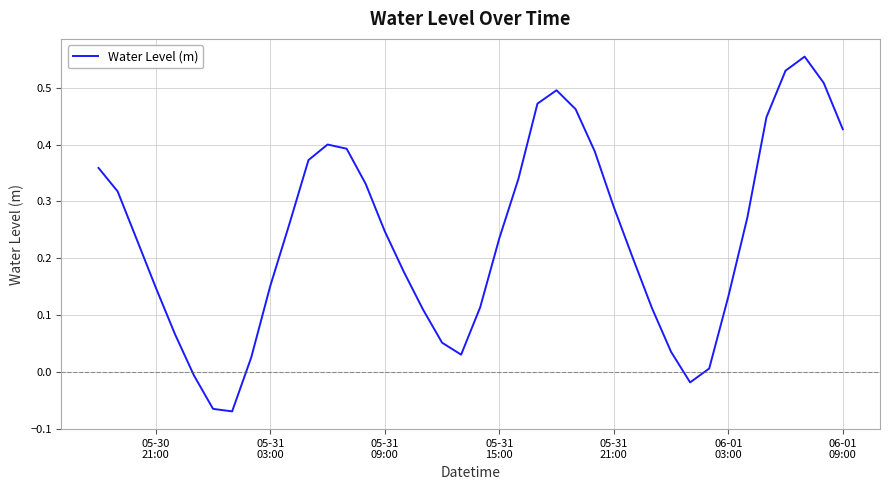

Does the chart have visible grid lines?

Yes